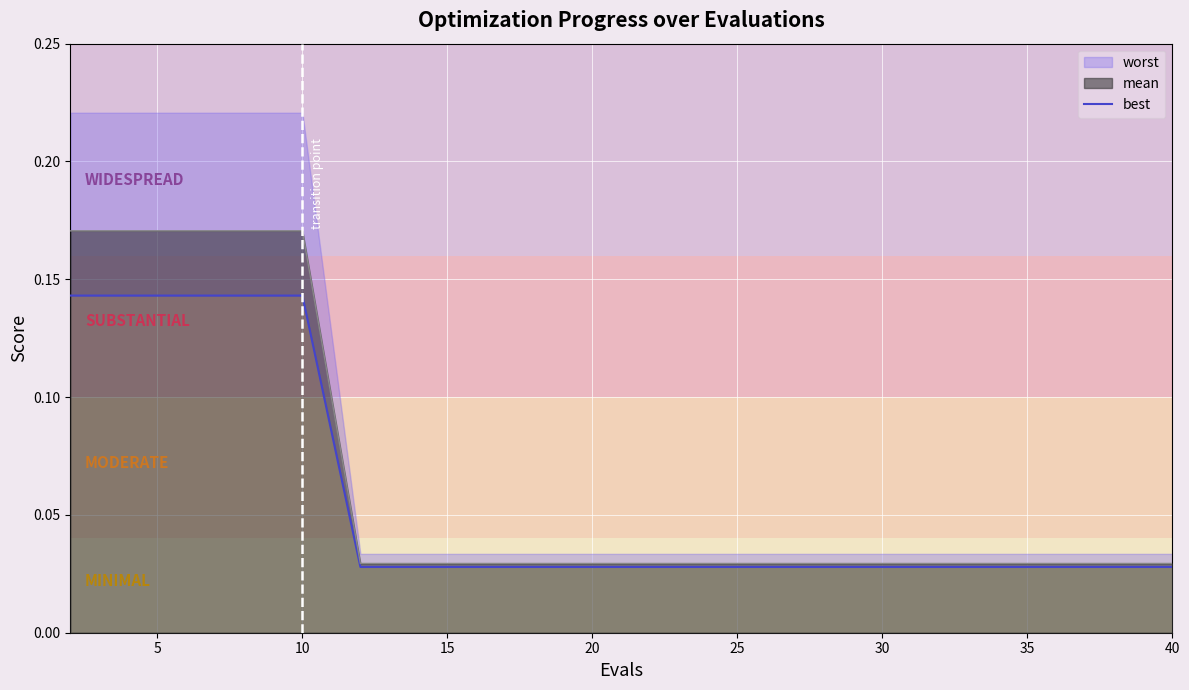

At which label is the value closest to 0?

25